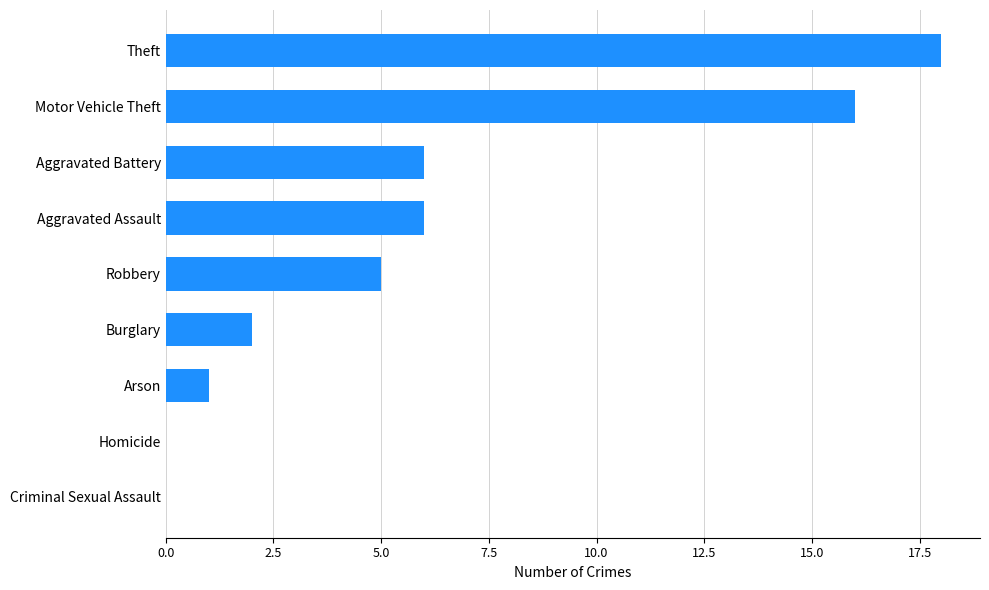

How many data points does each series have?

9